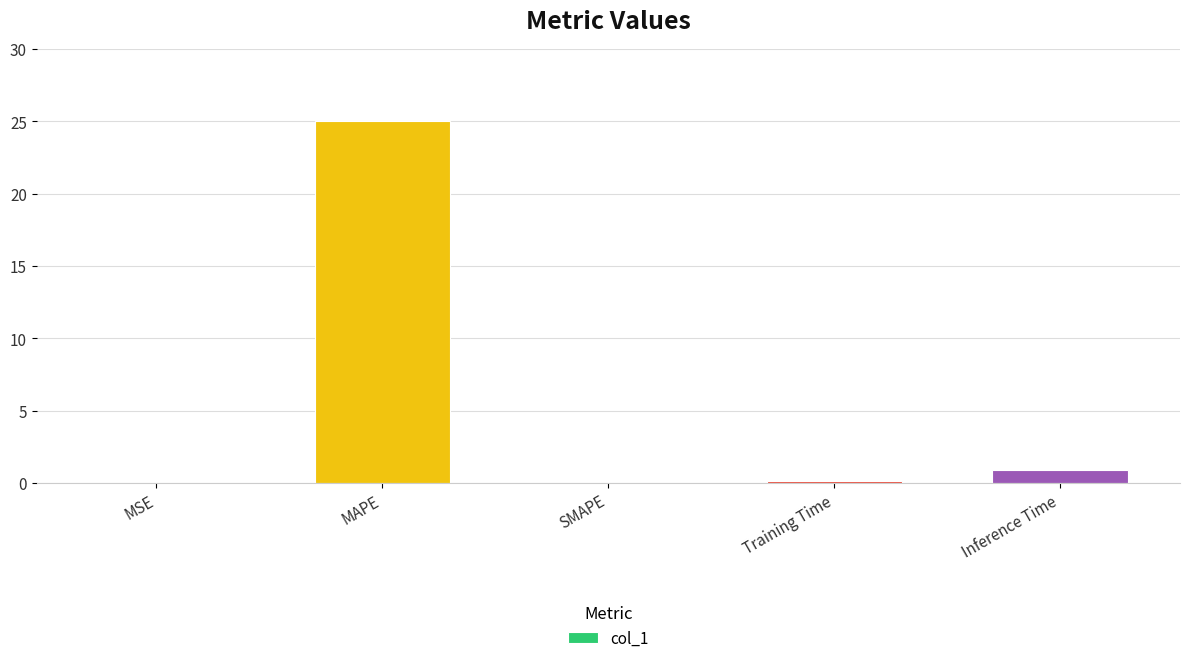

What is the sum of all values?

26.1